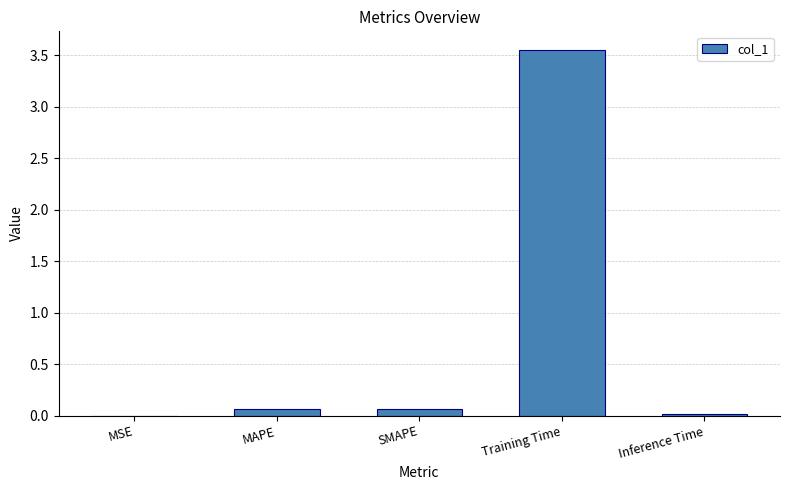

What is the sum of all values?

3.7